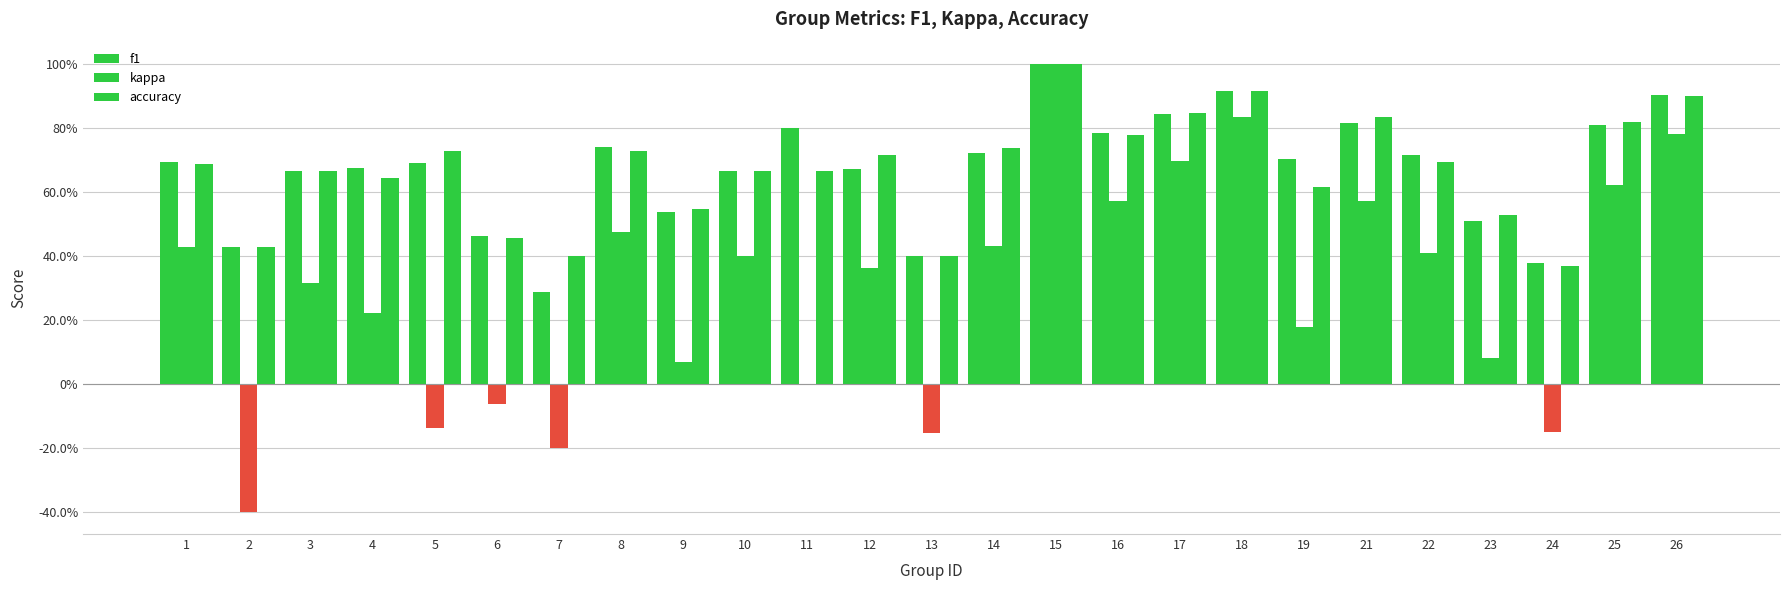

What is the total value across all series at 19?

1.5